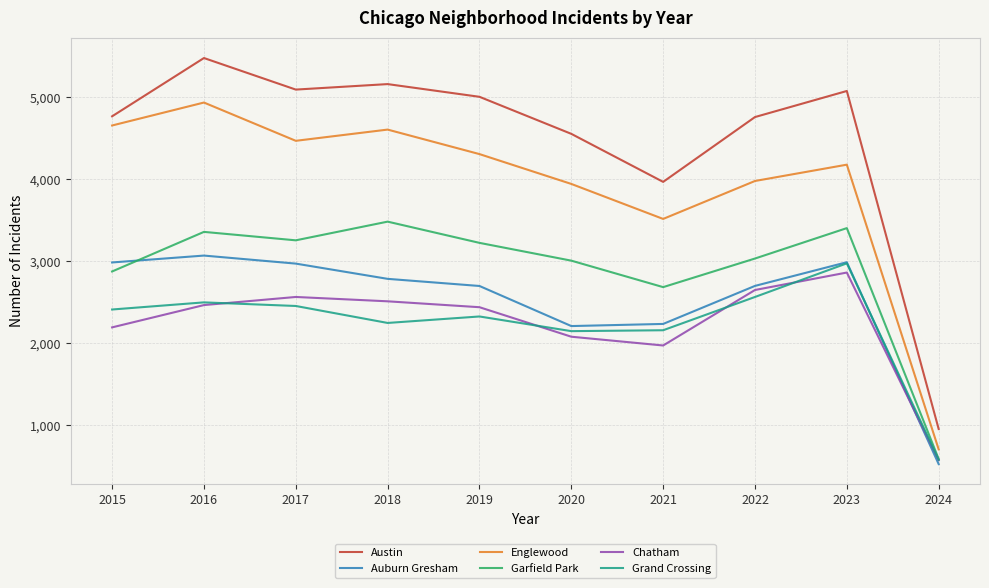

The Englewood series shows 7419 at 2018. True or false?

False